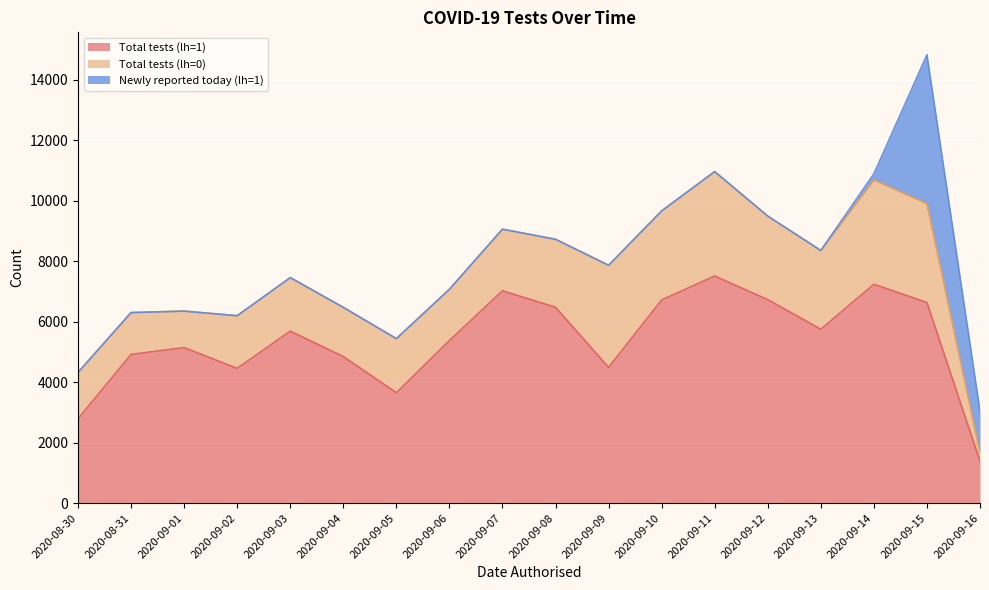

Reading left to right, what are all the values shown in this chart?

Total tests (lh=1): 2020-08-30=2794	2020-08-31=4919	2020-09-01=5145	2020-09-02=4459	2020-09-03=5690	2020-09-04=4850	2020-09-05=3654	2020-09-06=5379	2020-09-07=7024	2020-09-08=6480	2020-09-09=4490	2020-09-10=6722	2020-09-11=7512	2020-09-12=6731	2020-09-13=5753	2020-09-14=7240	2020-09-15=6637	2020-09-16=1389
Total tests (lh=0): 2020-08-30=1530	2020-08-31=1384	2020-09-01=1207	2020-09-02=1740	2020-09-03=1769	2020-09-04=1626	2020-09-05=1787	2020-09-06=1695	2020-09-07=2037	2020-09-08=2247	2020-09-09=3378	2020-09-10=2942	2020-09-11=3452	2020-09-12=2761	2020-09-13=2602	2020-09-14=3455	2020-09-15=3269	2020-09-16=268
Newly reported today (lh=1): 2020-08-30=0	2020-08-31=0	2020-09-01=0	2020-09-02=0	2020-09-03=0	2020-09-04=0	2020-09-05=0	2020-09-06=0	2020-09-07=0	2020-09-08=0	2020-09-09=0	2020-09-10=1	2020-09-11=3	2020-09-12=3	2020-09-13=3	2020-09-14=198	2020-09-15=4924	2020-09-16=1389